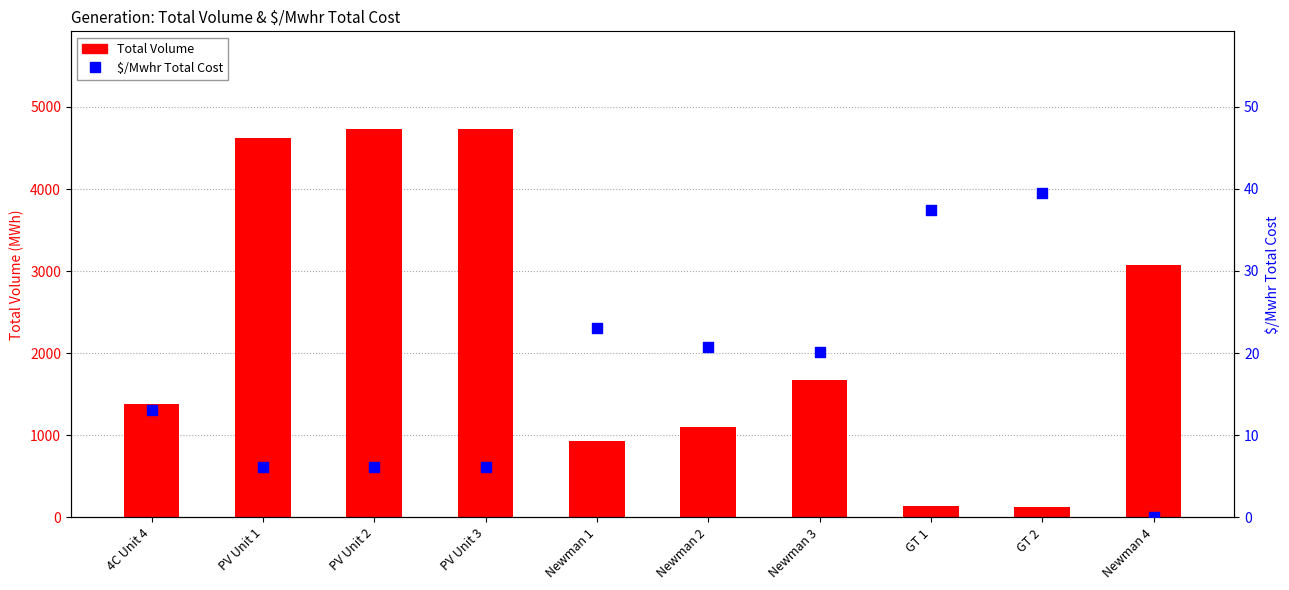

At which category is the sum across all series the highest?

PV Unit 3